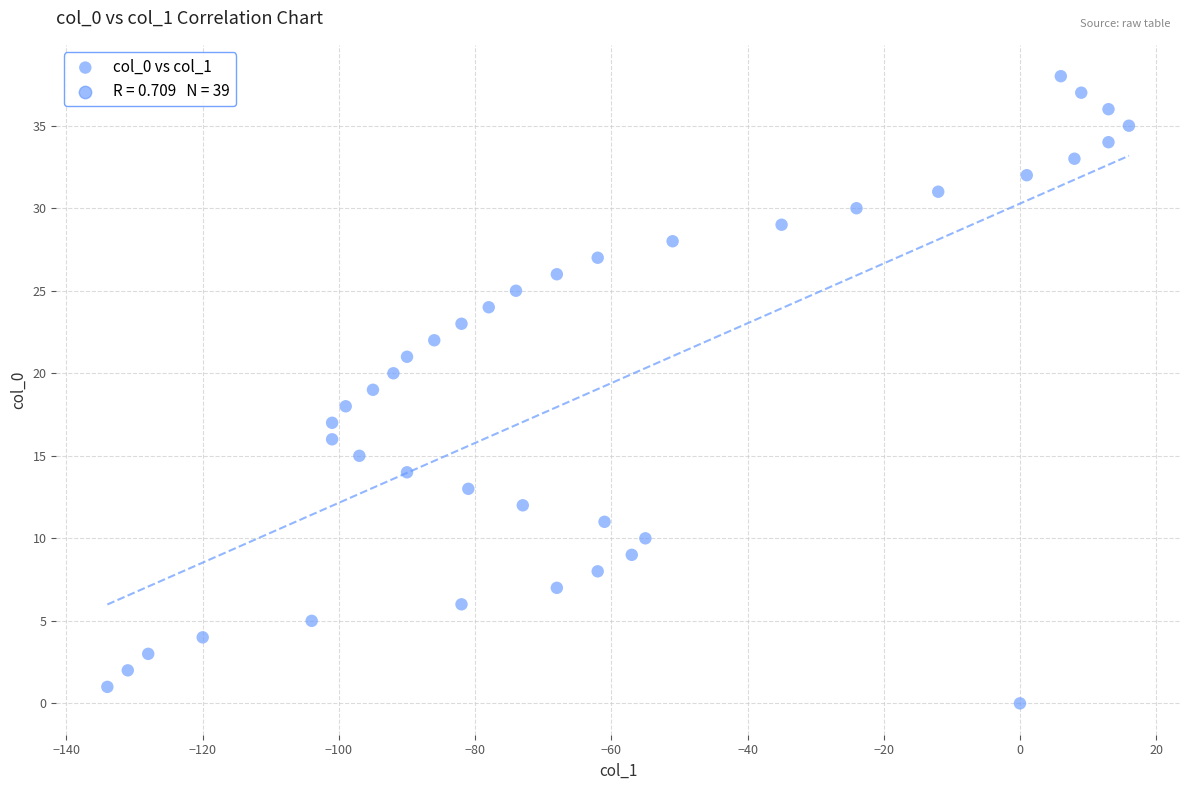

What is the range of Y values (max minus min)?

38